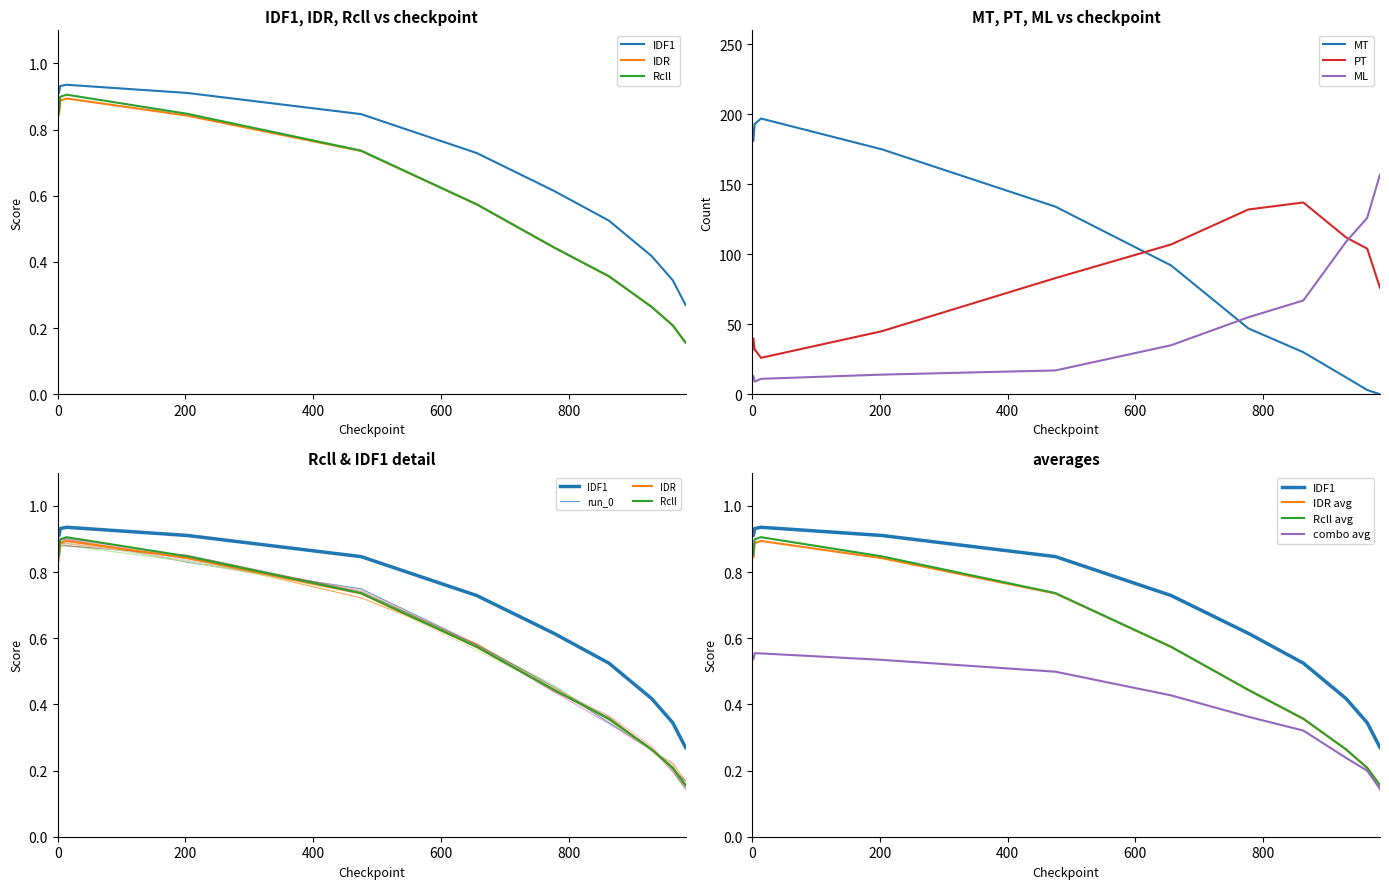

What is the total value across all series at 930?

233.9